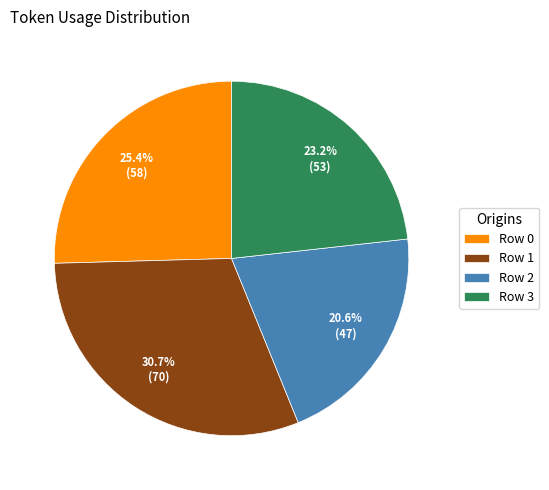

Is it true that Row 3 is 36% of the pie?

False